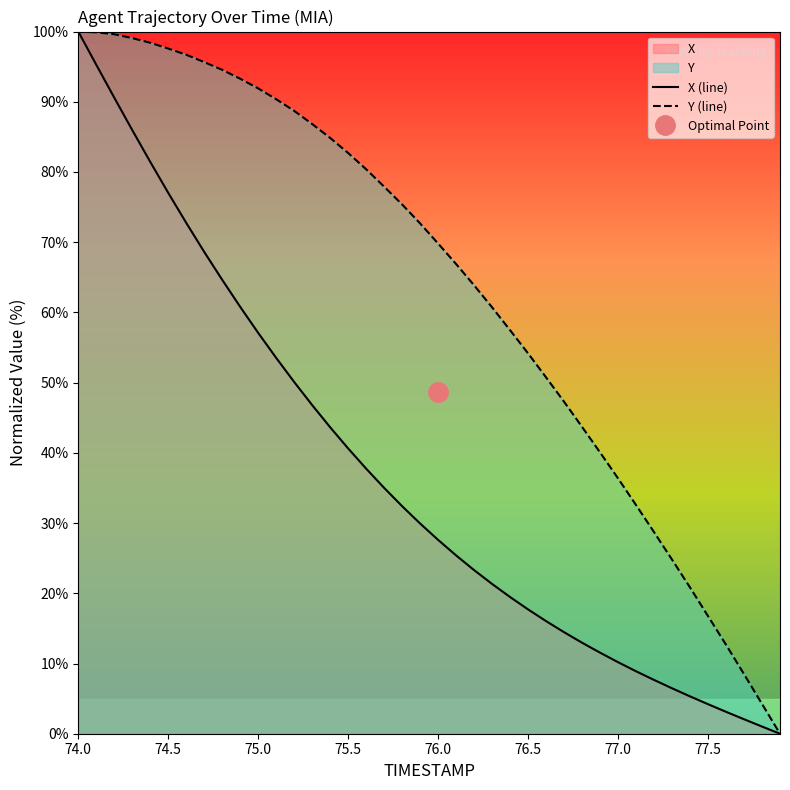

True or false: Y (line) and X (line) cross at least once.

False